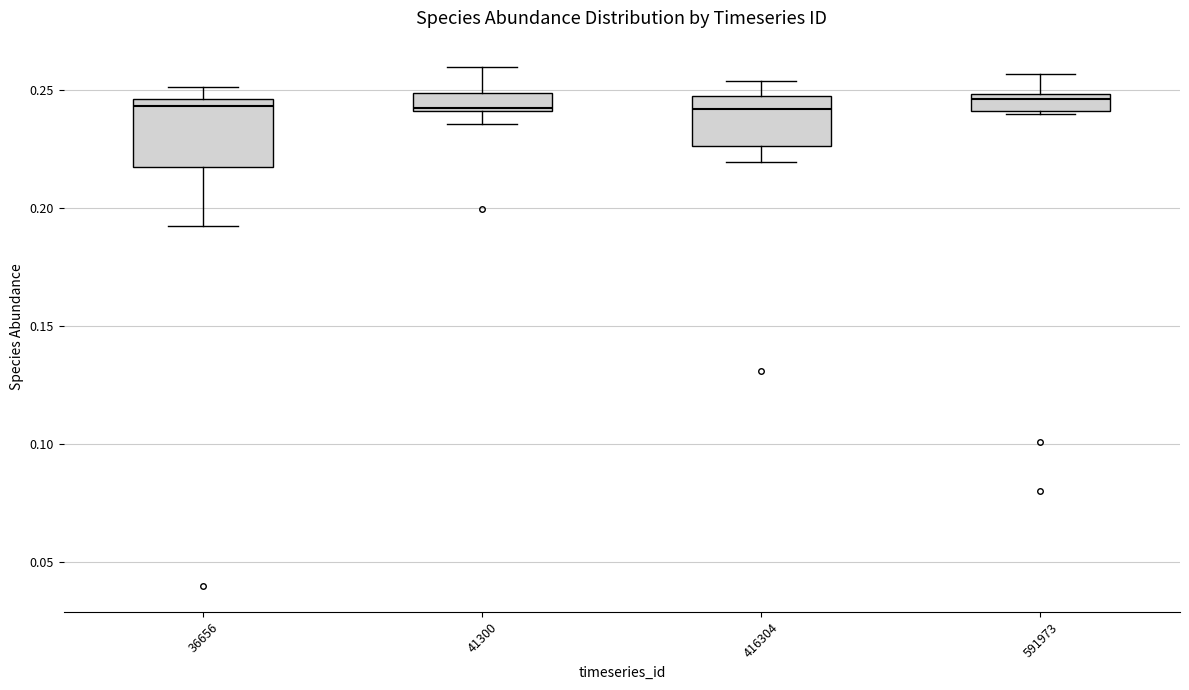

Where does the upper whisker of the box at x = 41300 end on the y-axis? The values are not printed on the chart, so give them approximately, as read against the axis.

0.260